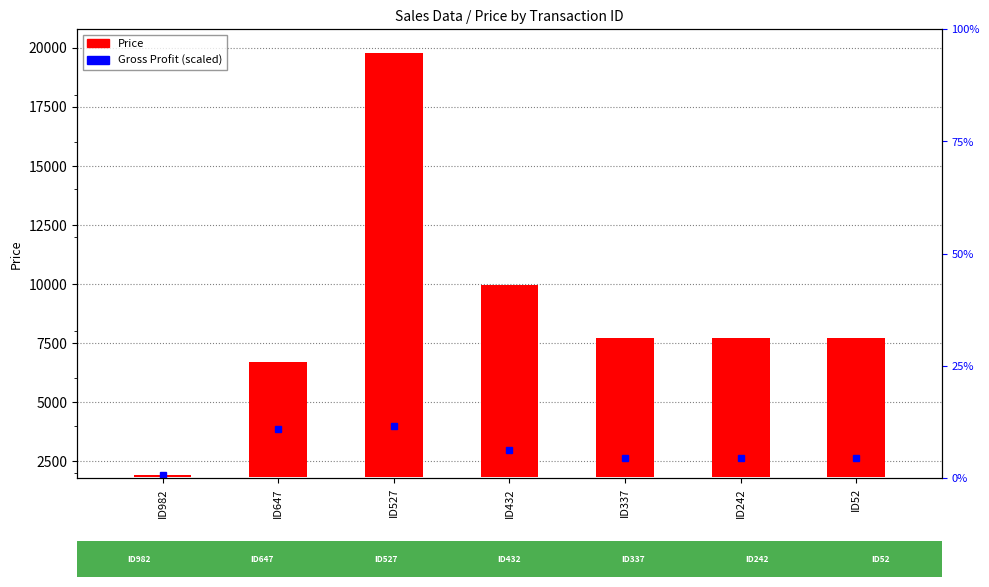

Which category has the lowest value across all series?

ID982